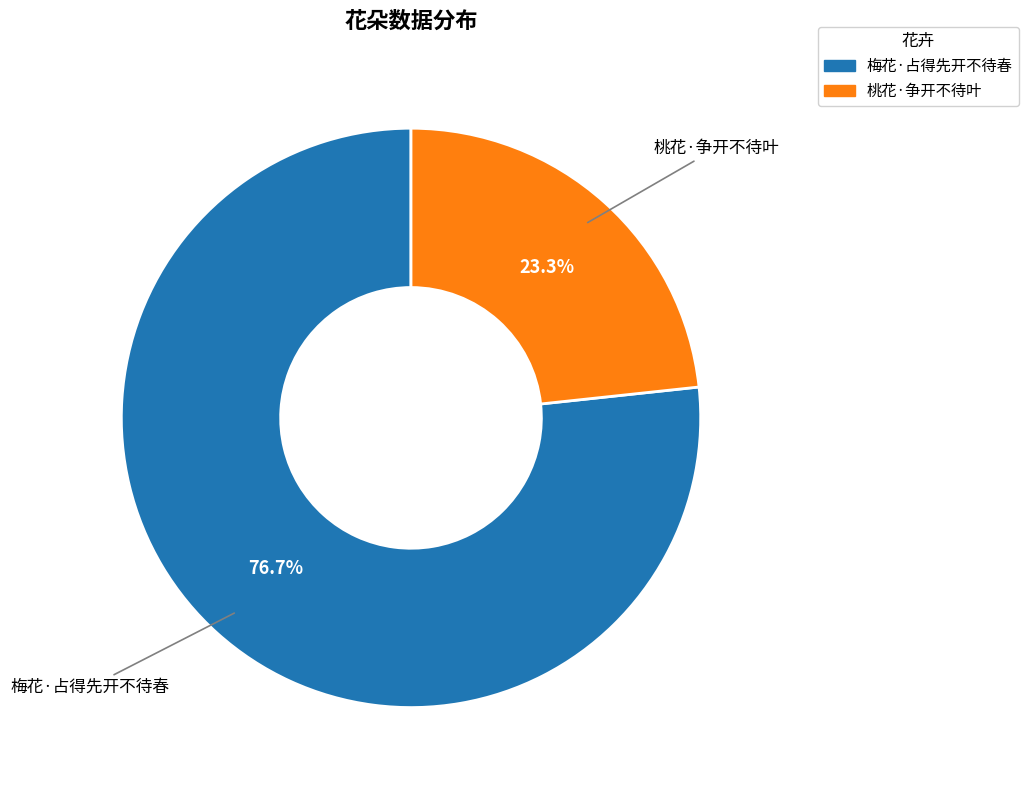

What percentage is the 桃花·争开不待叶 slice, to the nearest percent?

23%